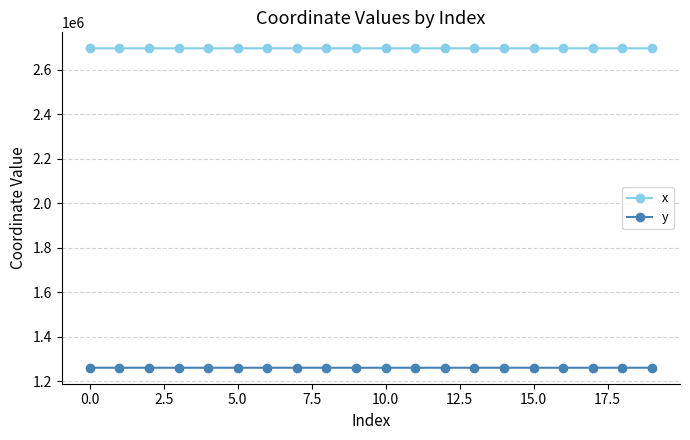

True or false: x has more than 1 interior local peaks.

True